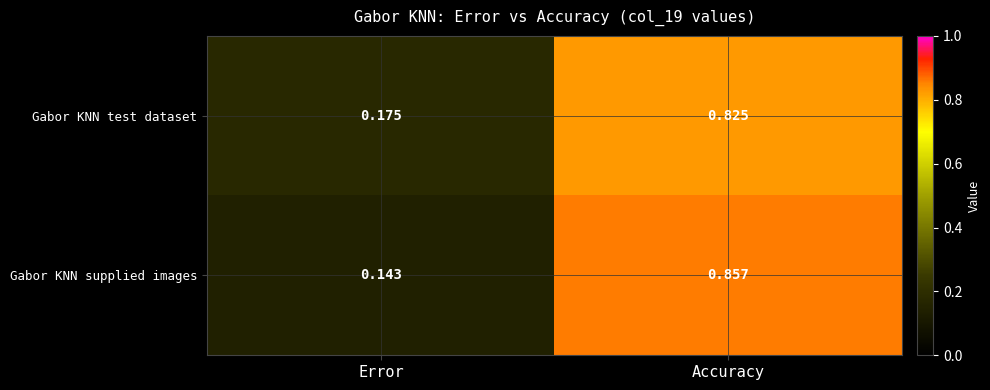

Which series has the widest spread of values?

Gabor KNN supplied images